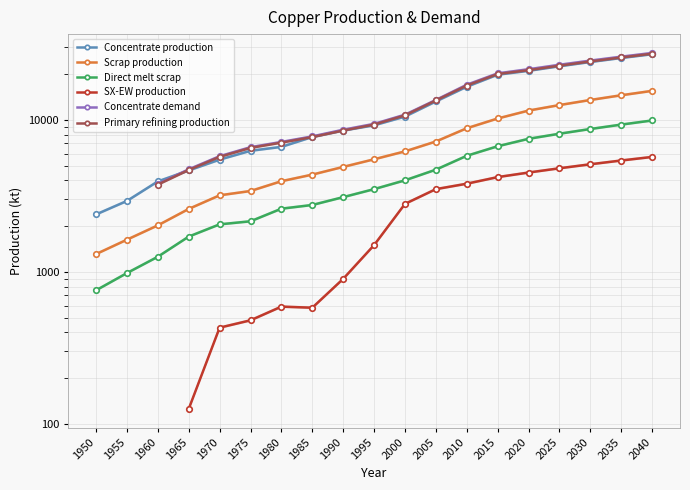

What is the value of the Concentrate demand point at the 19th from the left?

27500.0